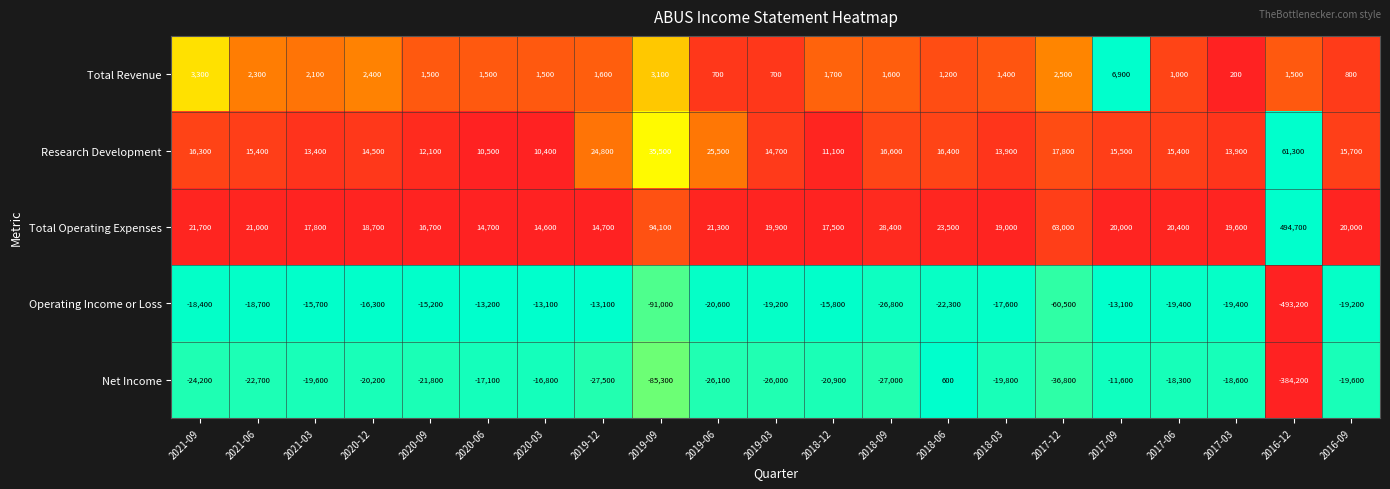

At which label does Operating Income or Loss first exceed -18700?

2021-09